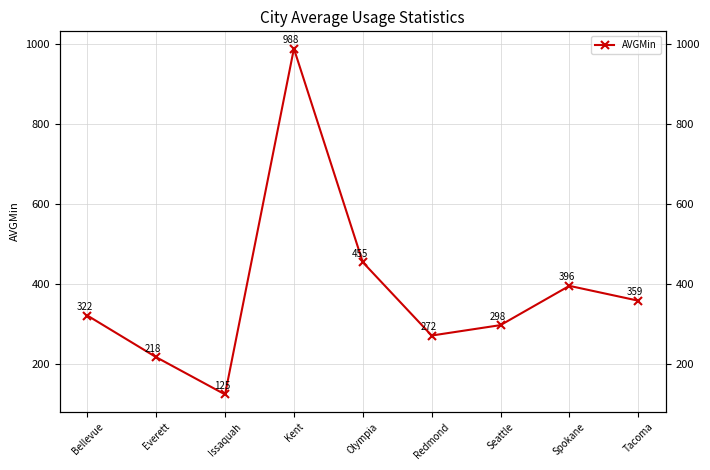

Is it true that the value at Olympia is 455?

True